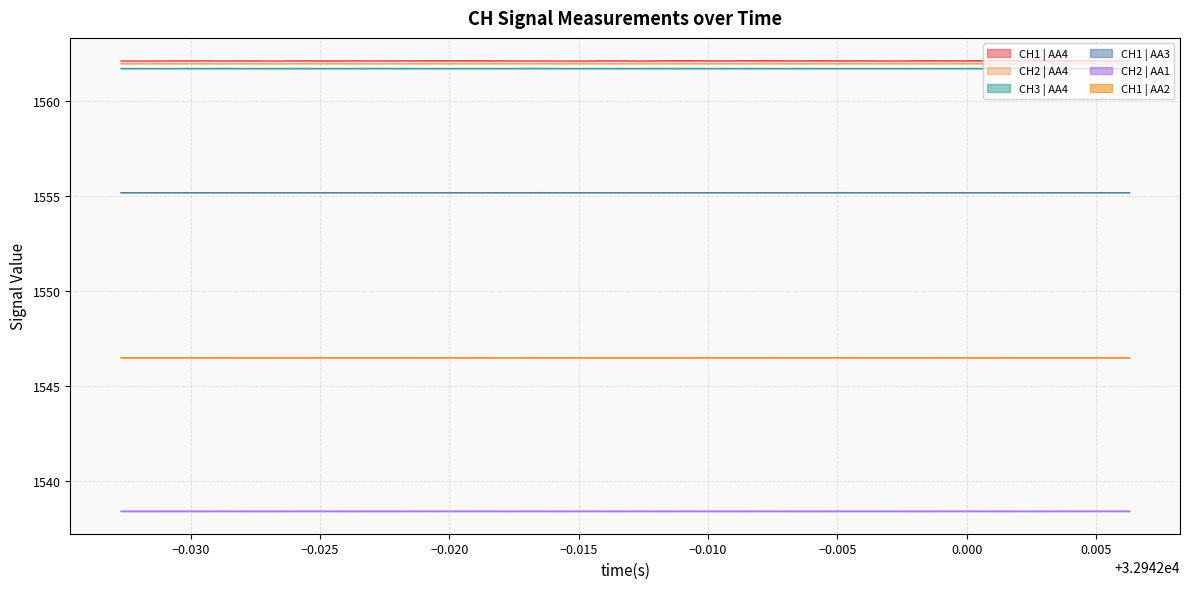

True or false: CH1 | AA4 and CH2 | AA1 cross at least once.

False